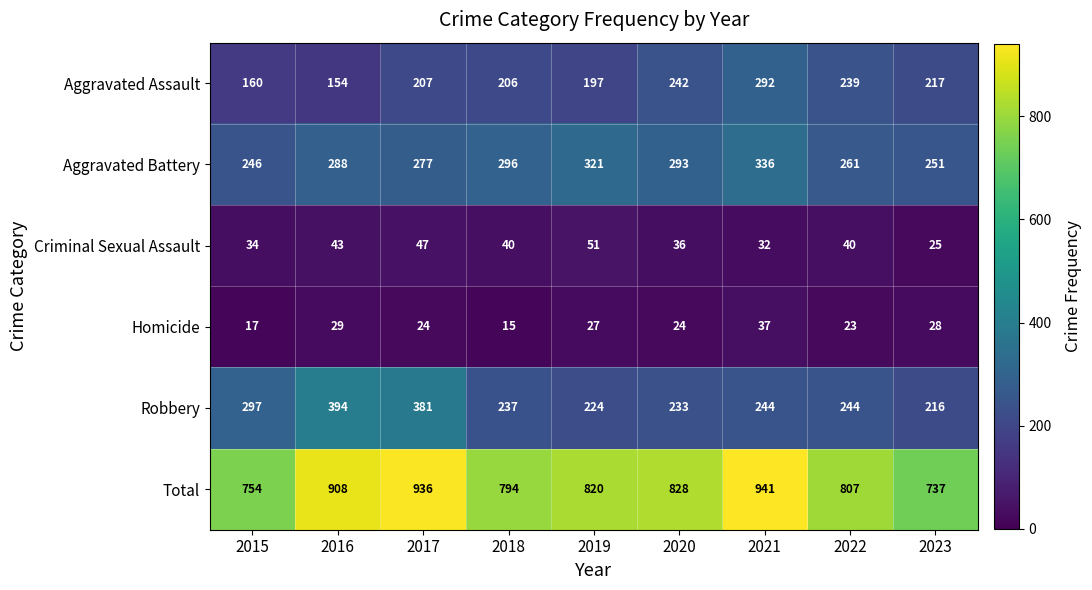

Where is Total nearest to the value 839?

2020